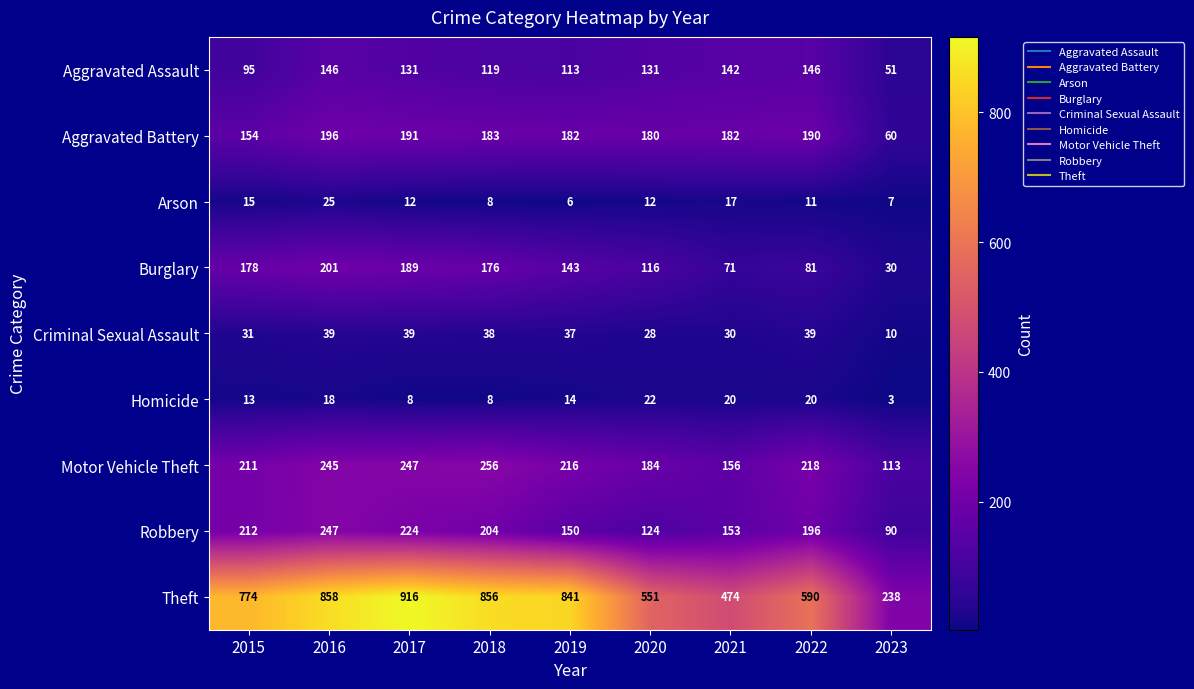

At which label is Burglary closest to 115?

2020